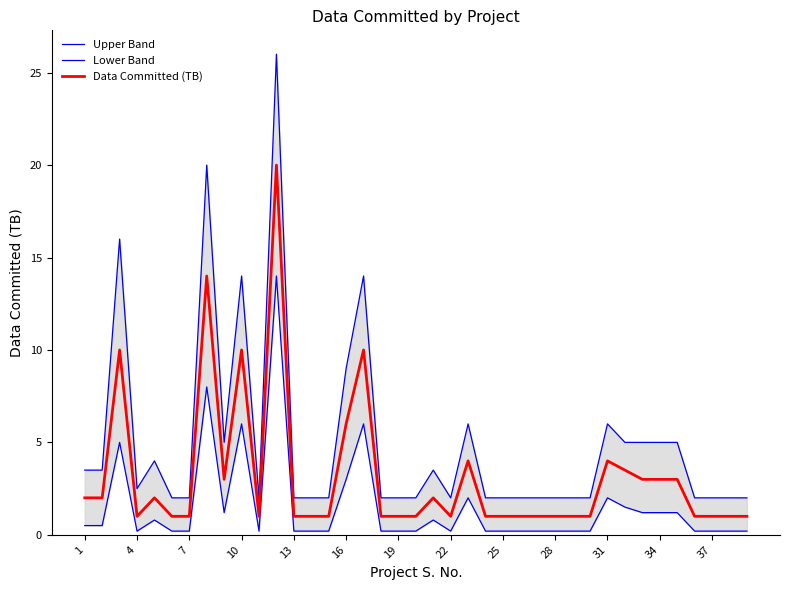

What is the difference between the second highest and second lowest values in the Lower Band series?

7.8